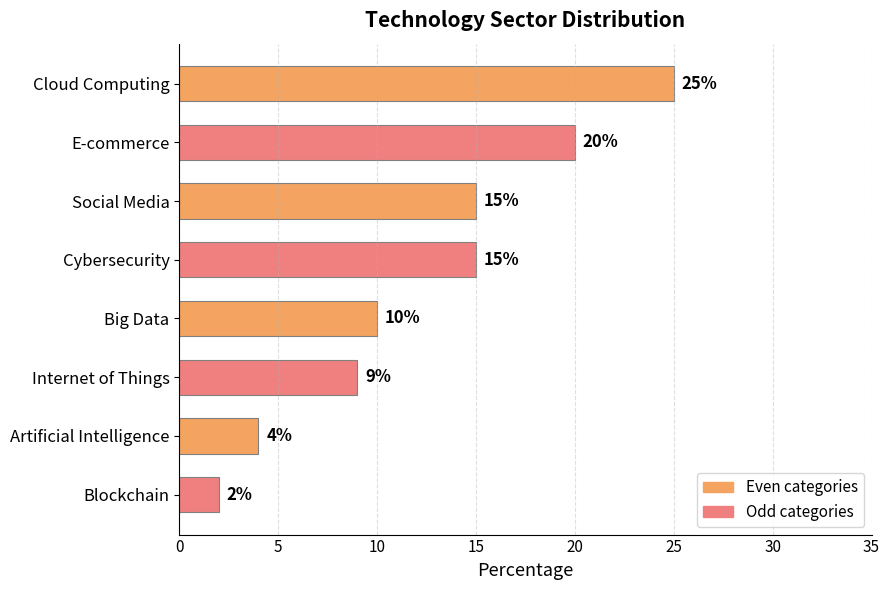

What is the sum of all values?

100